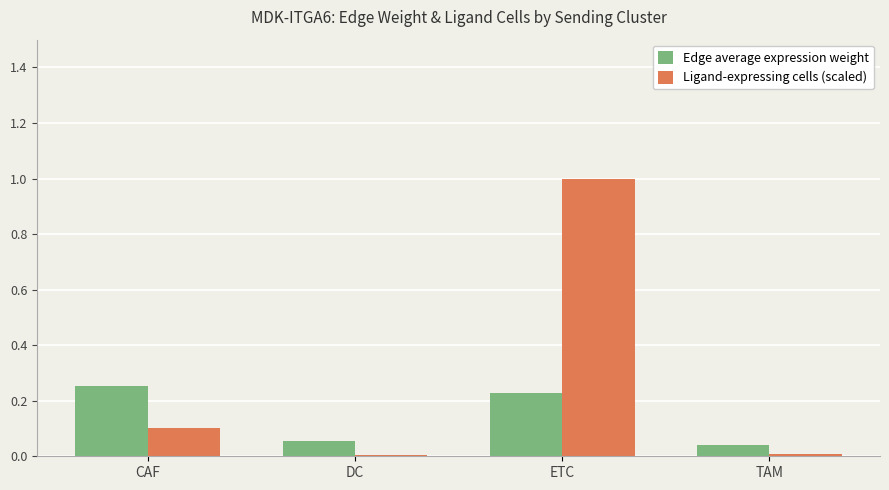

What is the maximum value for Ligand-expressing cells (scaled)?

1.0